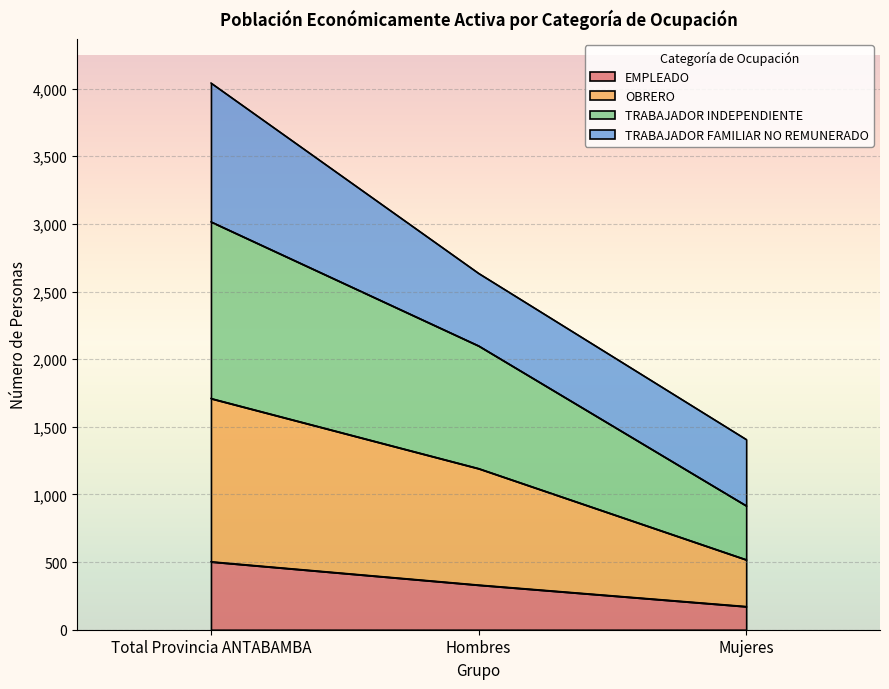

The value of EMPLEADO at Hombres is 489. True or false?

False